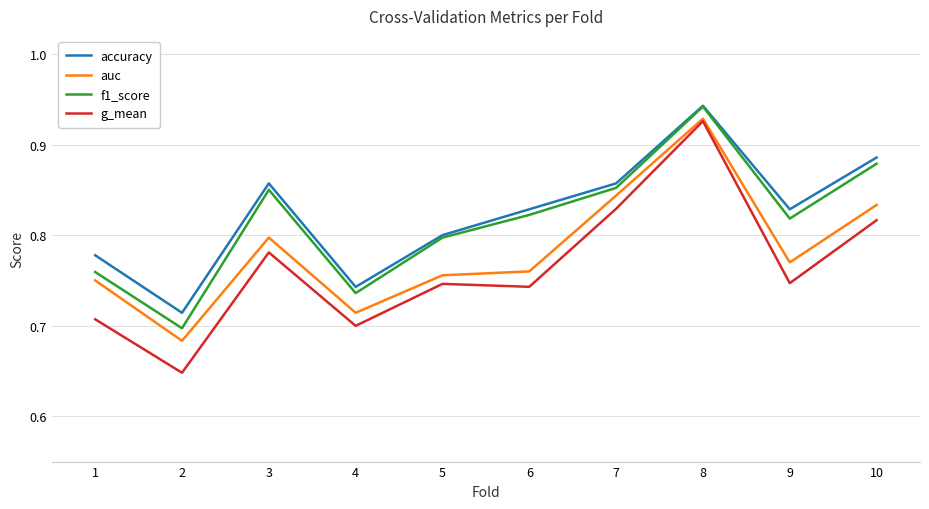

What are all the series names shown in the legend?

accuracy, auc, f1_score, g_mean